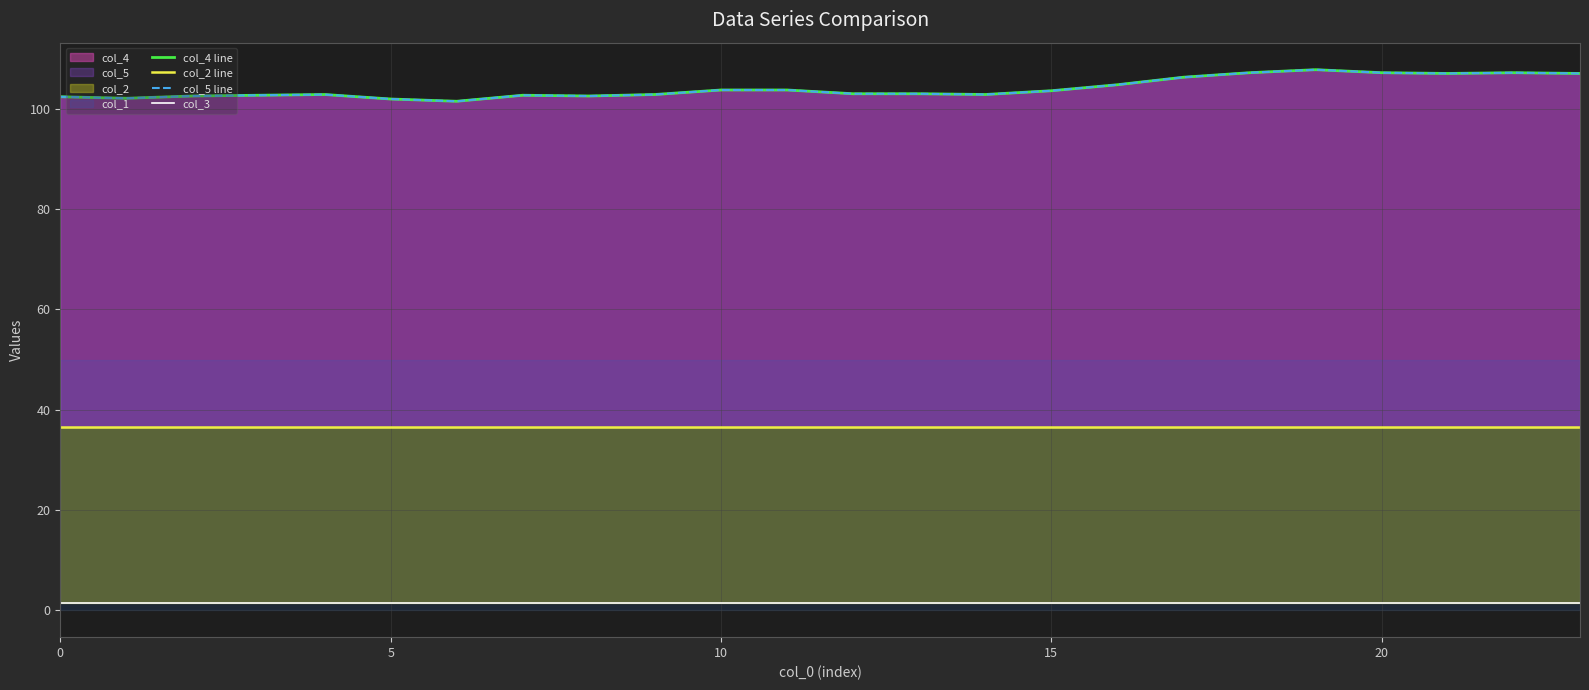

True or false: col_2 line has more than 2 points higher than both neighbors.

False